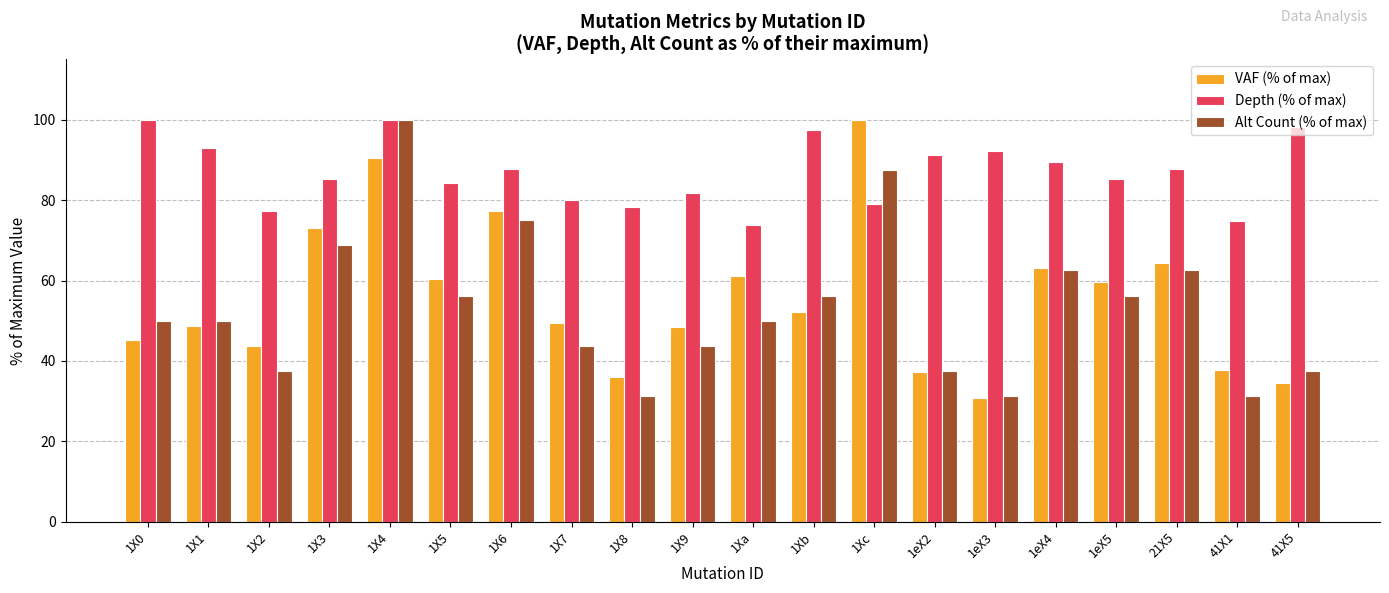

The Alt Count (% of max) series shows 68.8 at 1X3. True or false?

True